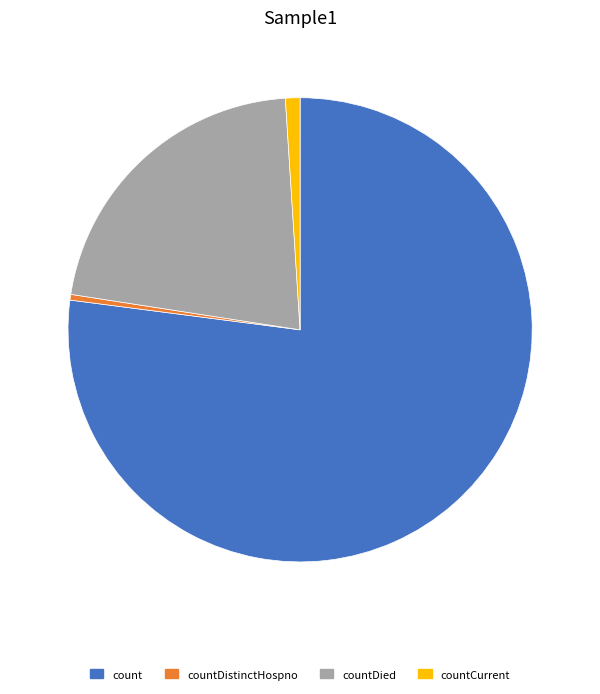

Do count and countCurrent together represent more than half of the pie?

Yes